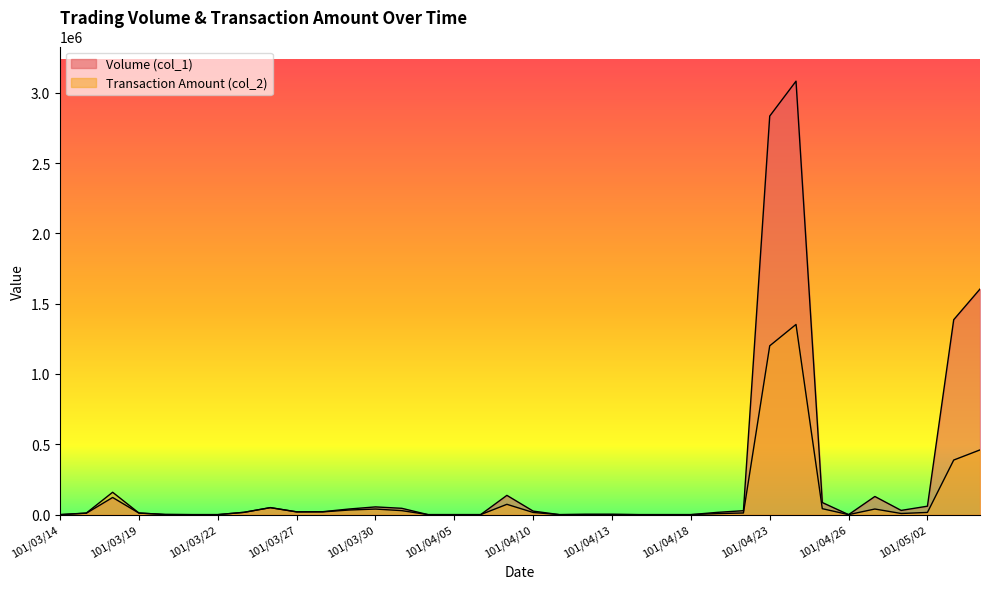

What is the total value across all series at 101/04/23?

4034400